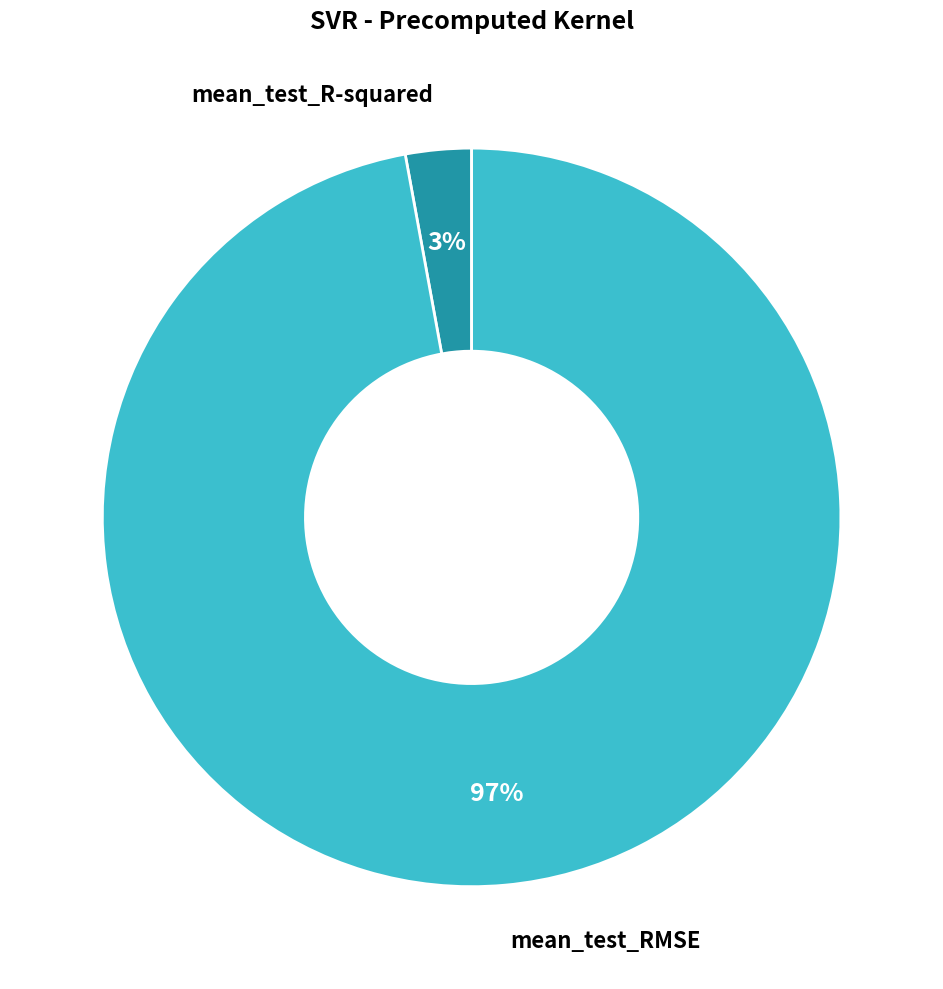

Count the number of slices in the pie.

2